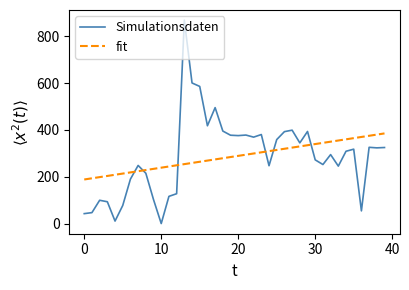

List the series in order of their peak value, lowest first.

fit, Simulationsdaten